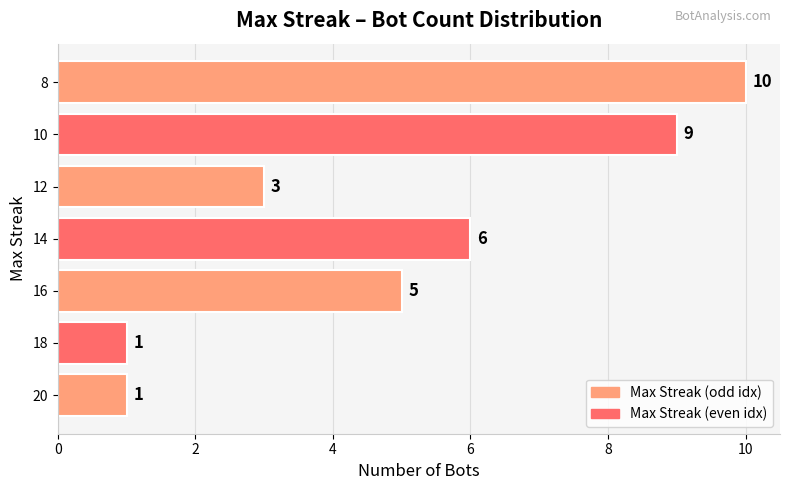

Count the values in the range 1 to 9.

6